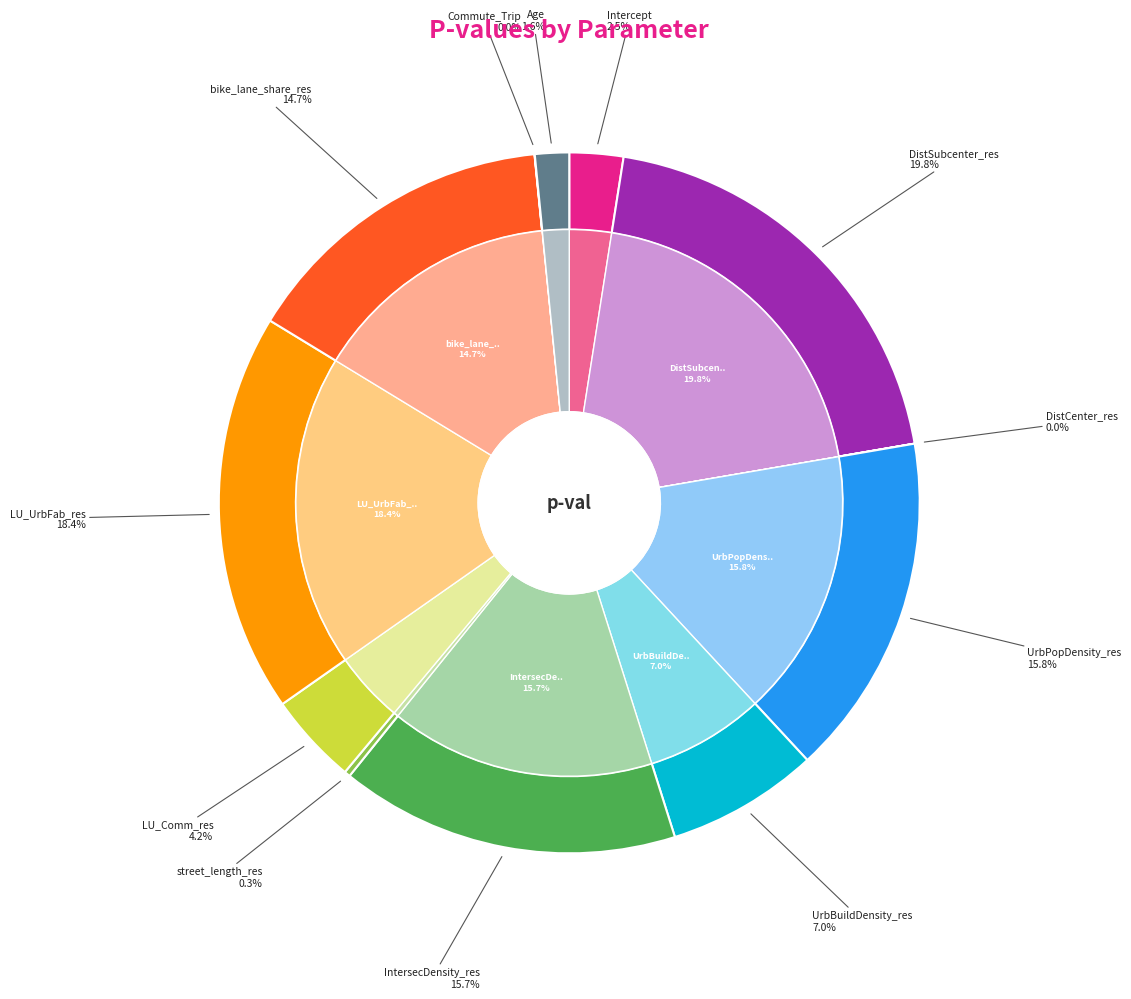

Combined, what portion of the pie is DistCenter_res and IntersecDensity_res?

15.7%